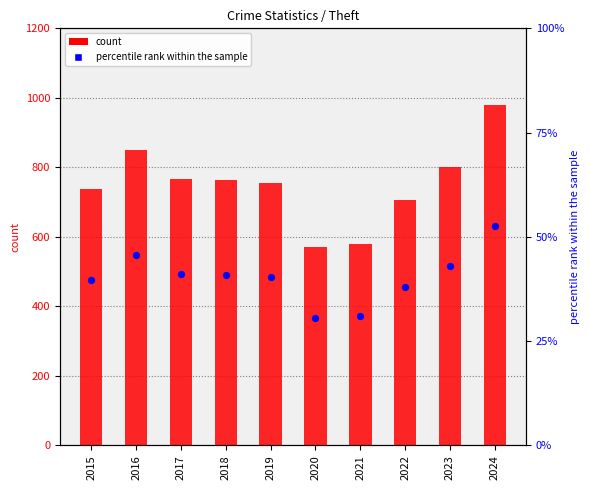

What is the total value across all series at 2021?

611.1